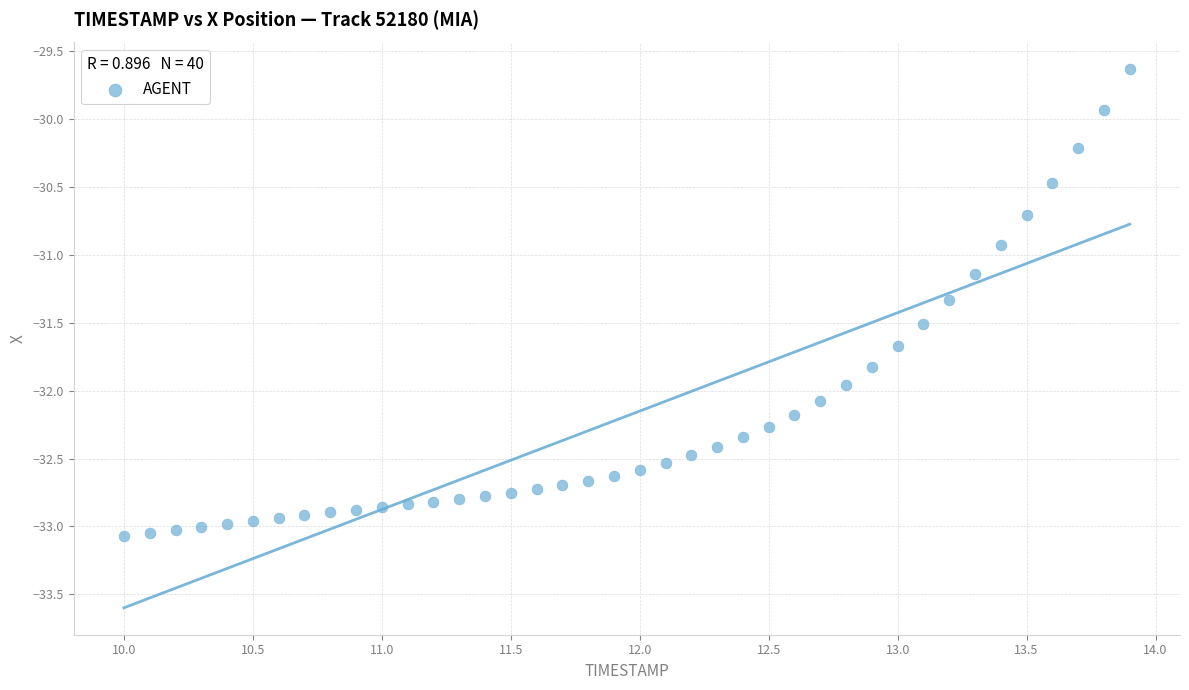

What is the range of Y values (max minus min)?

3.4